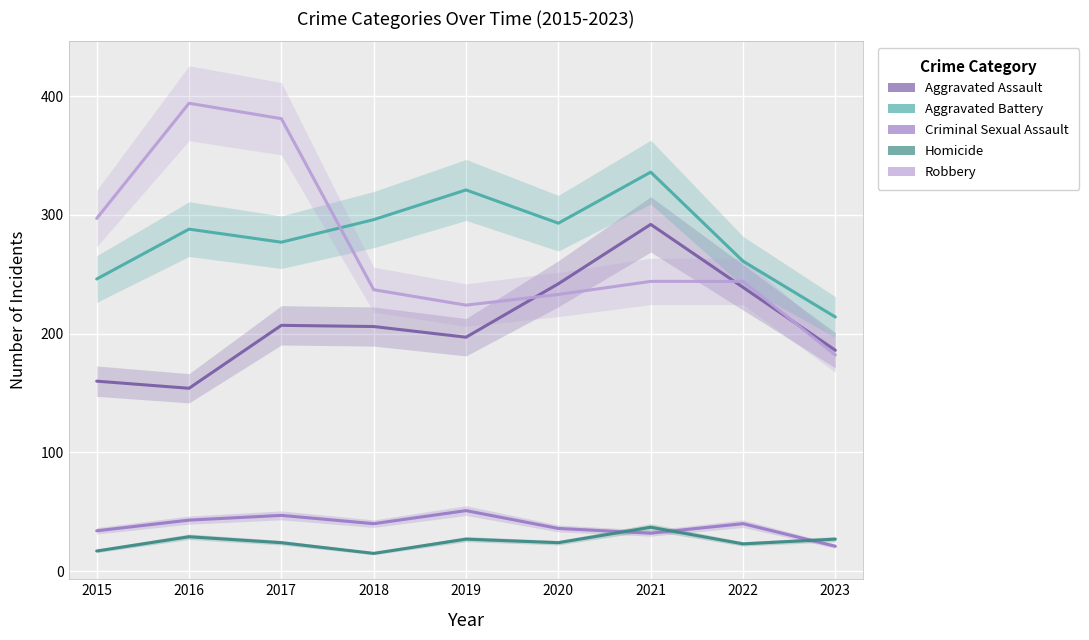

In Robbery, how many points are higher than both neighbors (excluding endpoints)?

1